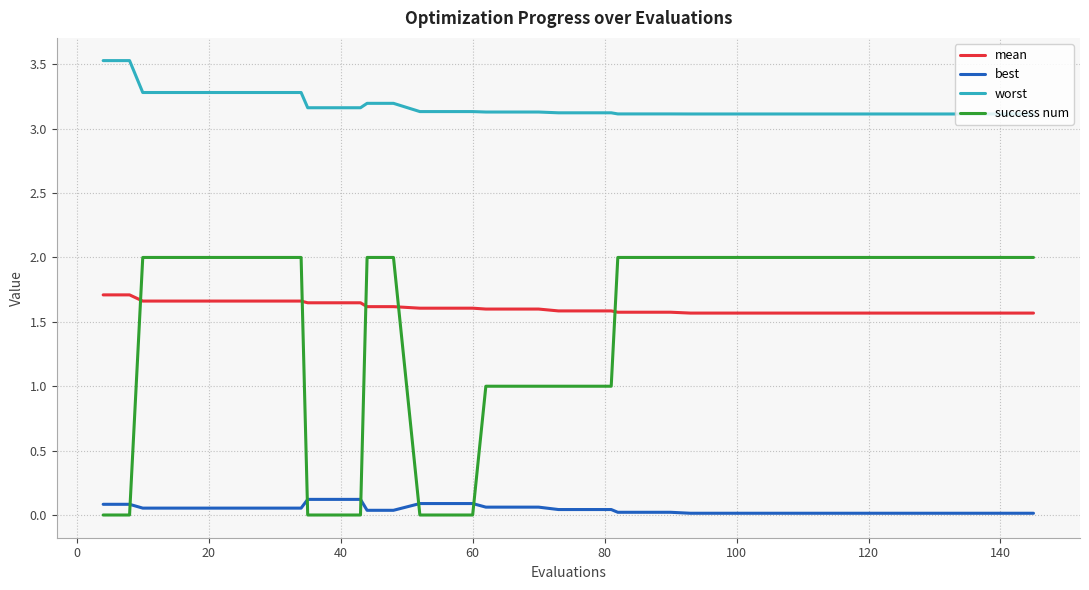

Which series has the largest range (max minus min)?

success num